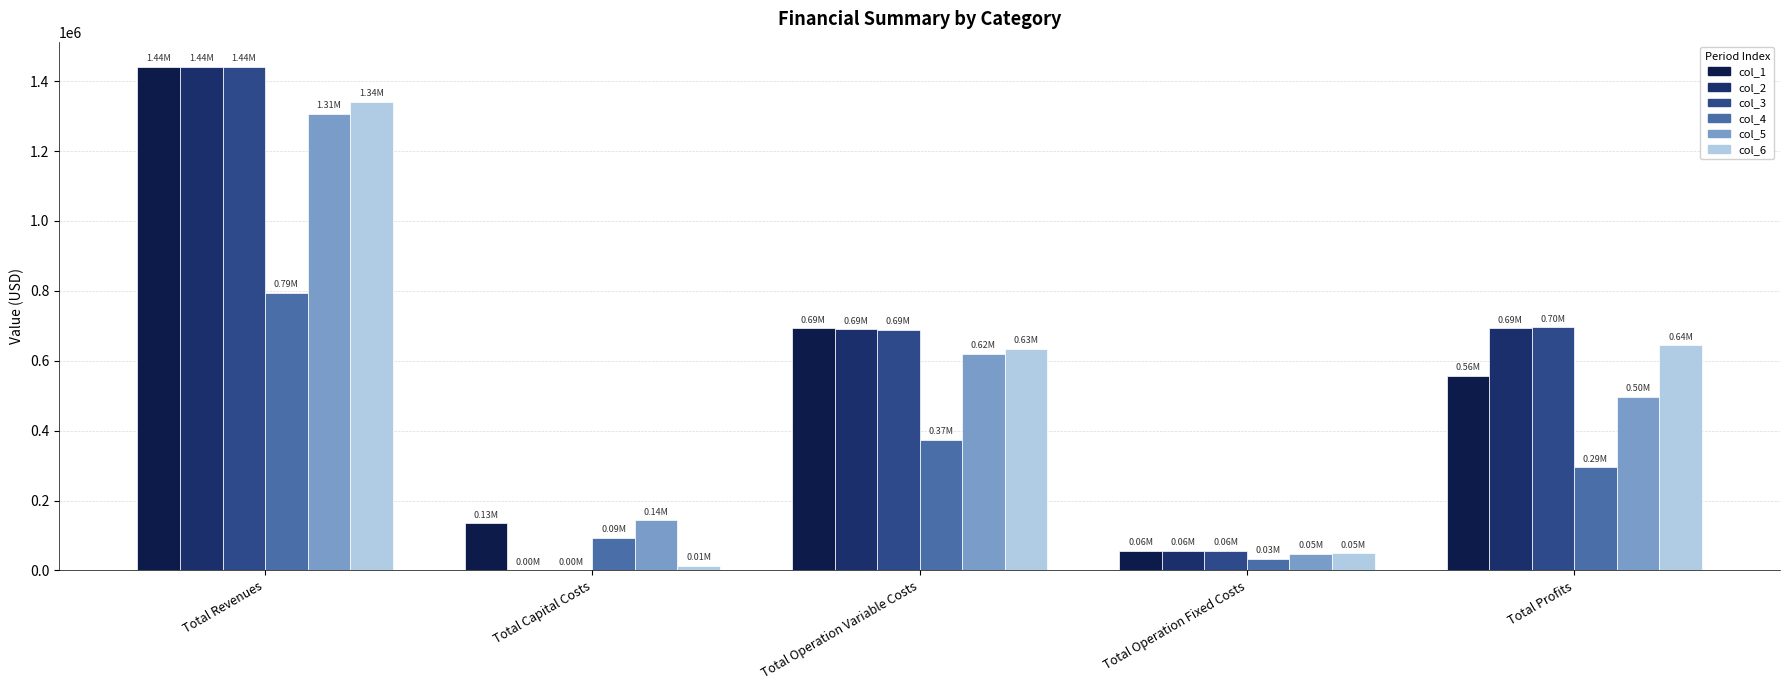

At which label does col_1 first exceed 556668?

Total Revenues